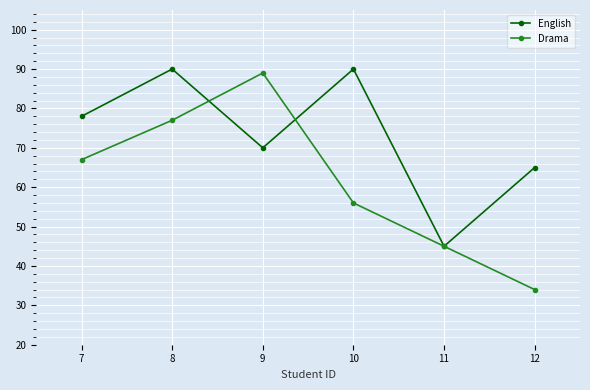

In Drama, how many points are higher than both neighbors (excluding endpoints)?

1